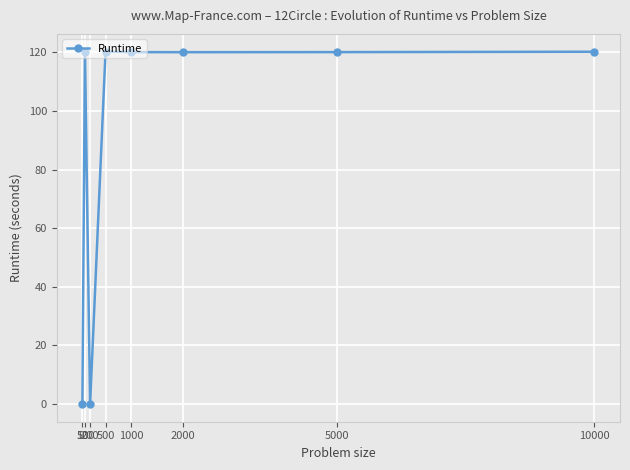

Is it true that the value at 1000 is 120.0?

True